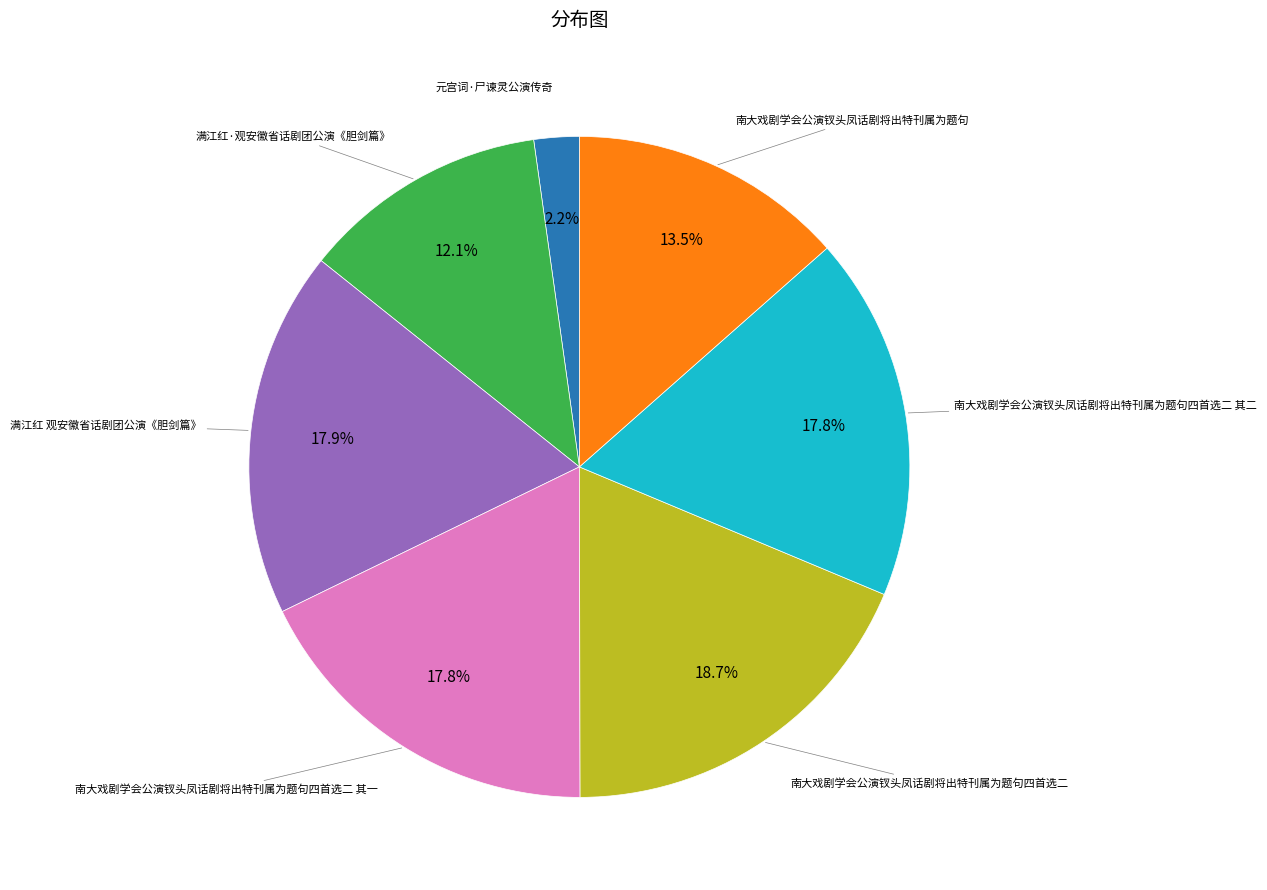

Does any single category account for the majority?

No